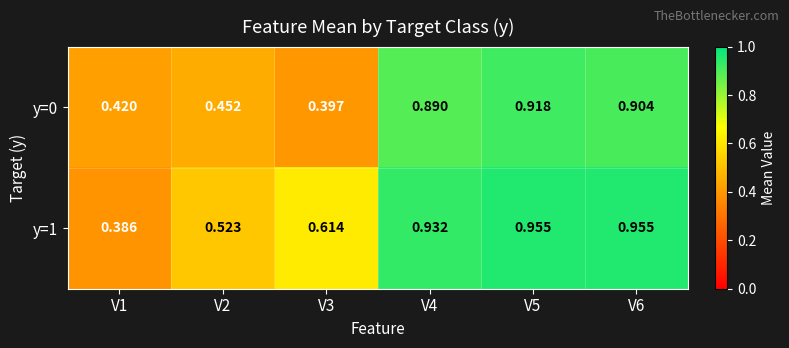

Is the value of y=0 at V5 greater than the value of y=1 at V5?

No